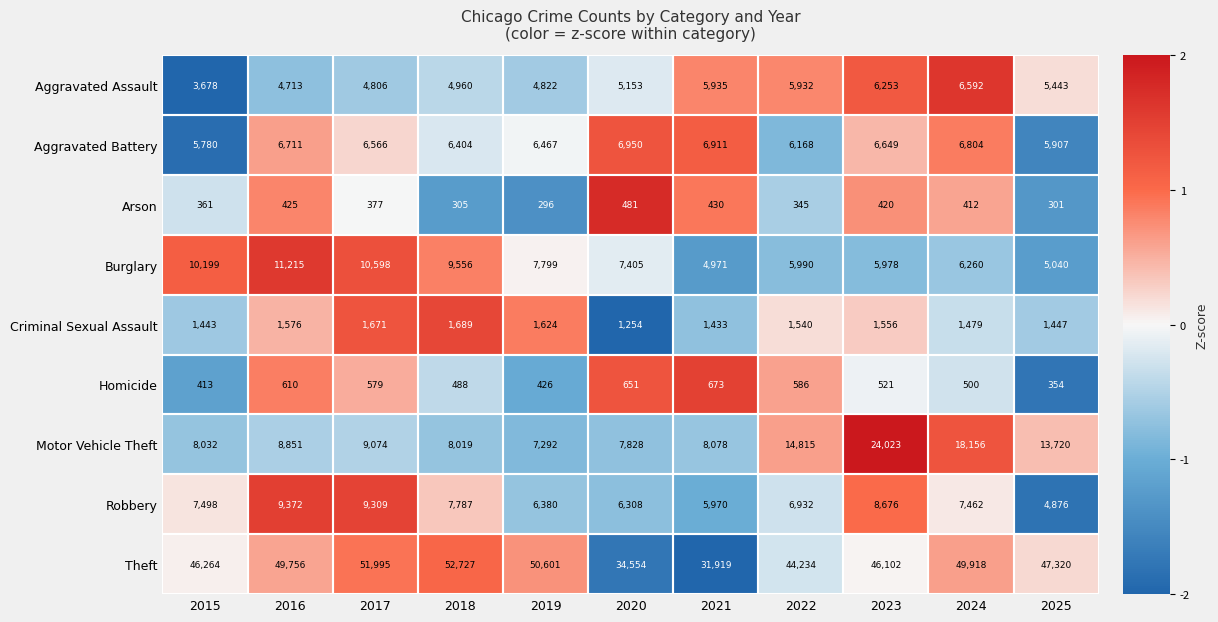

What is the sum of the Arson values at 2019 and 2021?

726